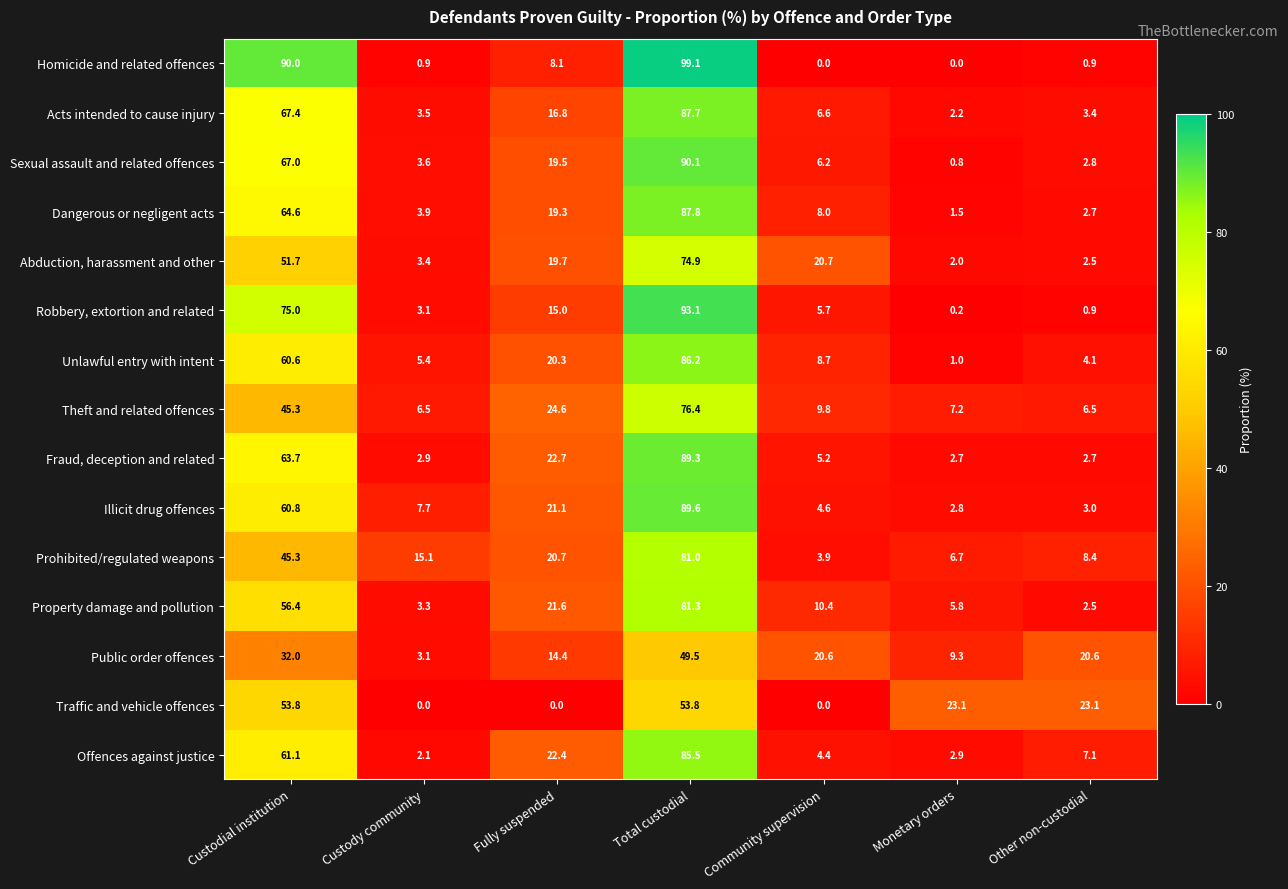

What value does the Offences against justice series have at Monetary orders?

2.9